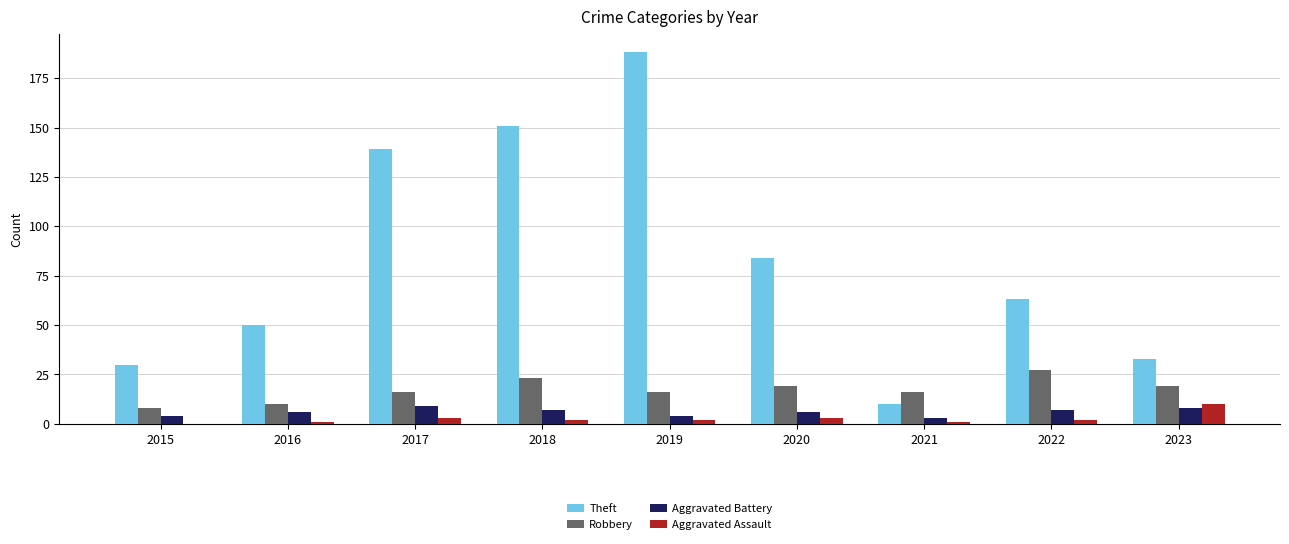

Does the chart contain stacked bars?

No